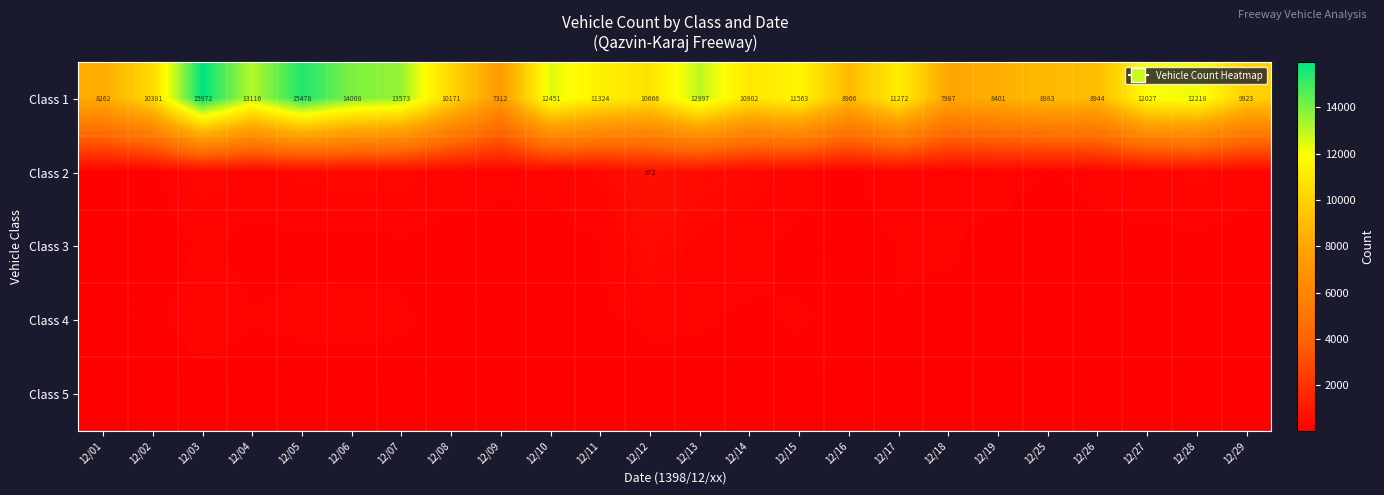

Is it true that Class 1 equals 15478 at 12/05?

True